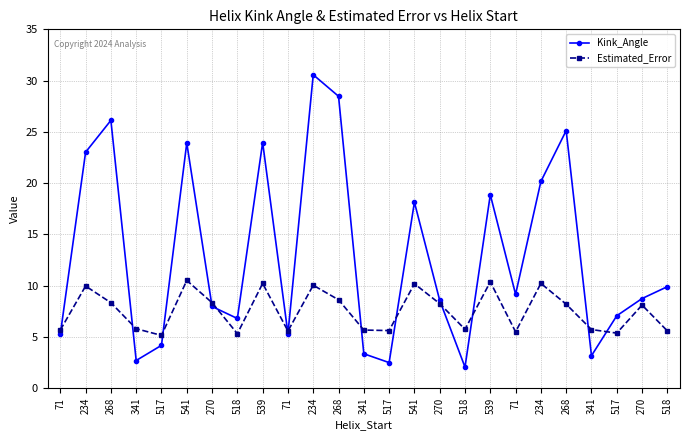

The Kink_Angle series shows 20.2 at 234. True or false?

True